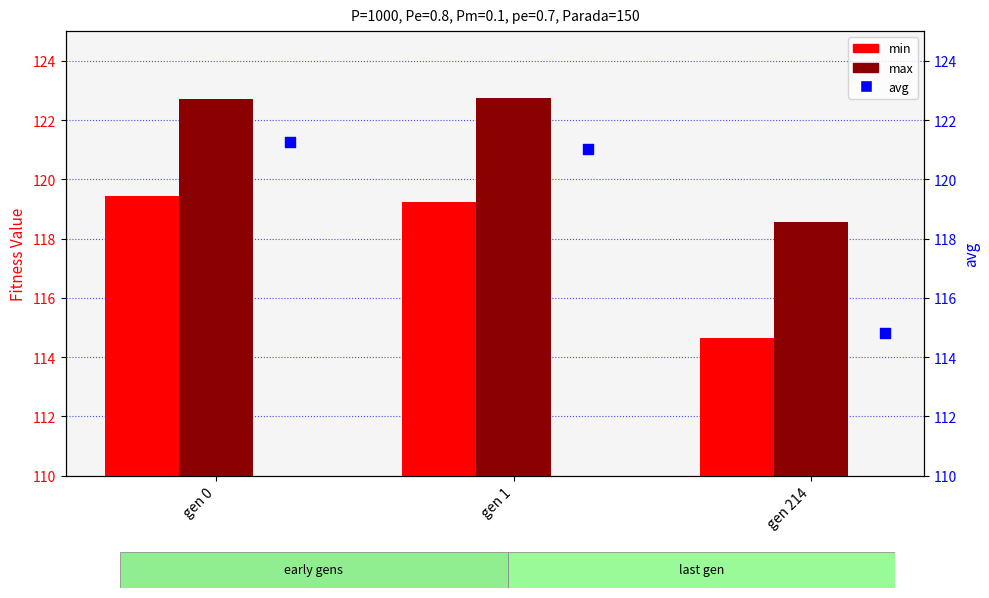

Which series contains the lowest Y value?

min